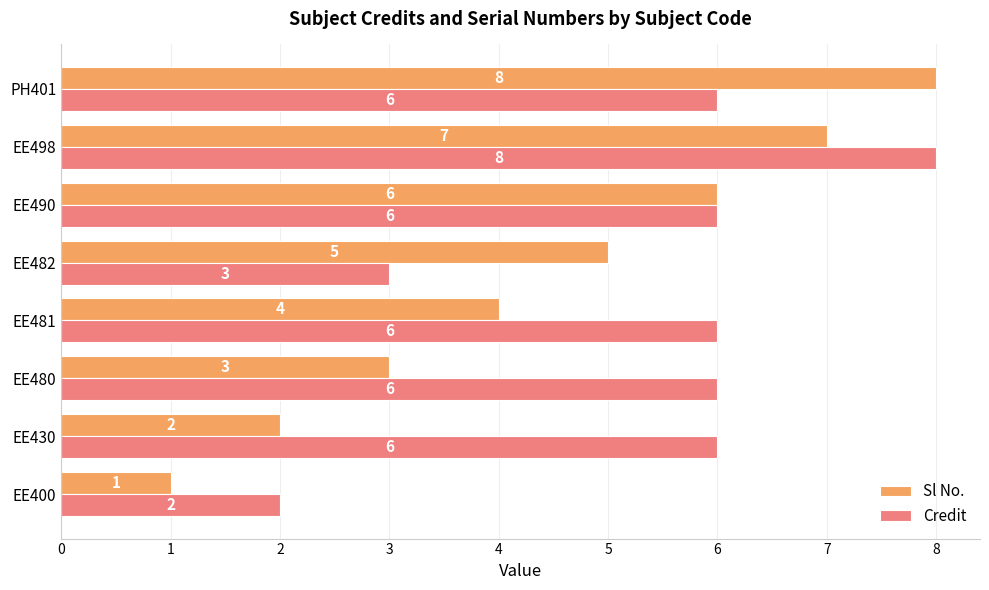

What is the difference between the maximum and minimum values in the Sl No. series?

7